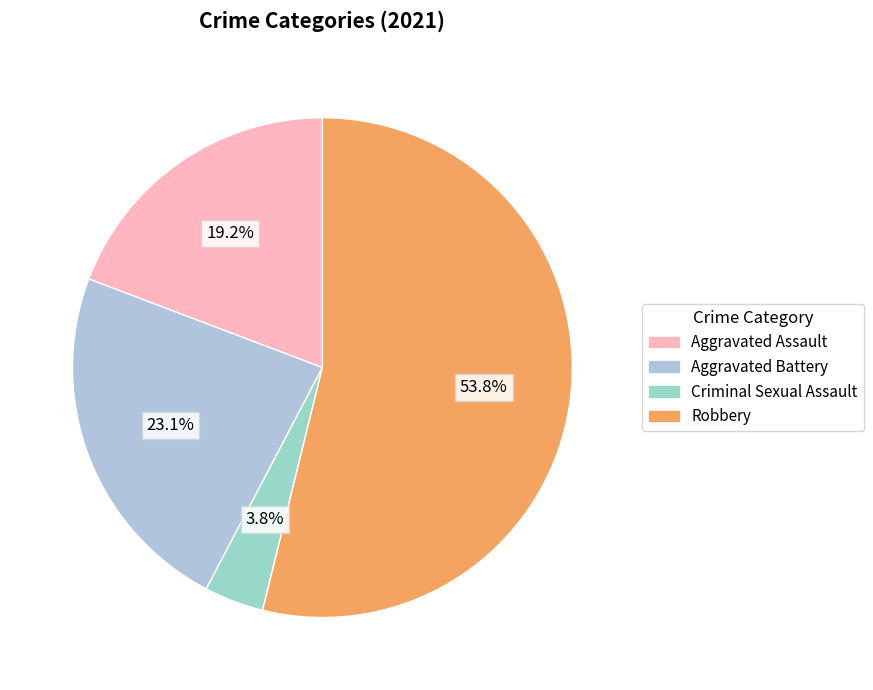

To the nearest percent, what is the difference between the Aggravated Assault and Criminal Sexual Assault slice percentages?

15%